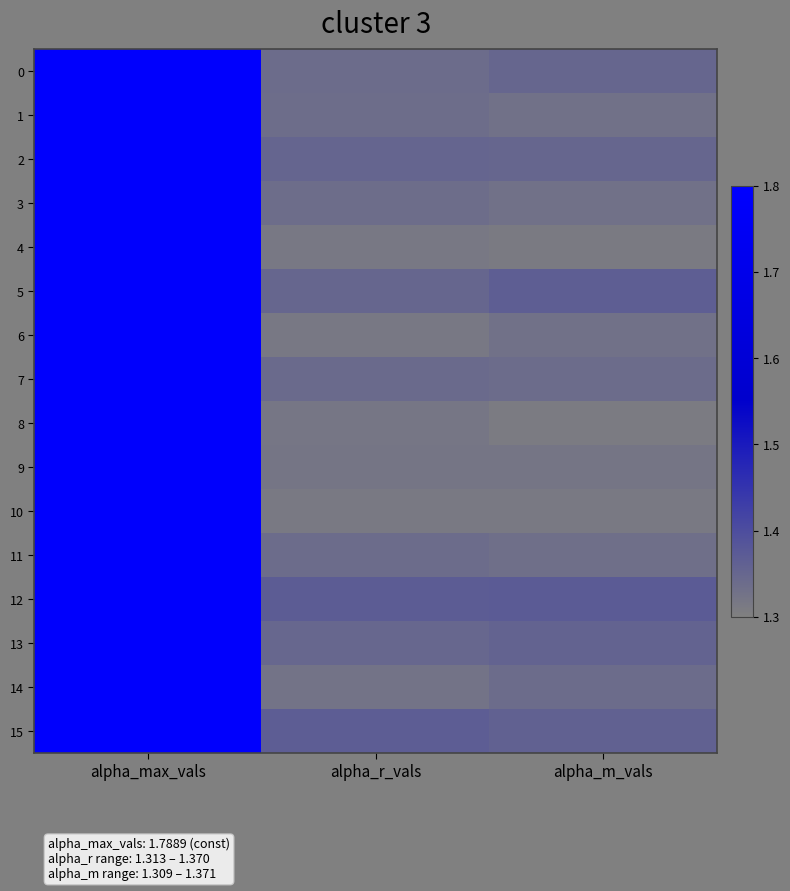

Reading right to left, extract all data points from this chart.

0: alpha_m_vals=1.3	alpha_r_vals=1.3	alpha_max_vals=1.8
1: alpha_m_vals=1.3	alpha_r_vals=1.3	alpha_max_vals=1.8
2: alpha_m_vals=1.4	alpha_r_vals=1.4	alpha_max_vals=1.8
3: alpha_m_vals=1.3	alpha_r_vals=1.3	alpha_max_vals=1.8
4: alpha_m_vals=1.3	alpha_r_vals=1.3	alpha_max_vals=1.8
5: alpha_m_vals=1.4	alpha_r_vals=1.3	alpha_max_vals=1.8
6: alpha_m_vals=1.3	alpha_r_vals=1.3	alpha_max_vals=1.8
7: alpha_m_vals=1.3	alpha_r_vals=1.3	alpha_max_vals=1.8
8: alpha_m_vals=1.3	alpha_r_vals=1.3	alpha_max_vals=1.8
9: alpha_m_vals=1.3	alpha_r_vals=1.3	alpha_max_vals=1.8
10: alpha_m_vals=1.3	alpha_r_vals=1.3	alpha_max_vals=1.8
11: alpha_m_vals=1.3	alpha_r_vals=1.3	alpha_max_vals=1.8
12: alpha_m_vals=1.4	alpha_r_vals=1.4	alpha_max_vals=1.8
13: alpha_m_vals=1.4	alpha_r_vals=1.3	alpha_max_vals=1.8
14: alpha_m_vals=1.3	alpha_r_vals=1.3	alpha_max_vals=1.8
15: alpha_m_vals=1.4	alpha_r_vals=1.4	alpha_max_vals=1.8